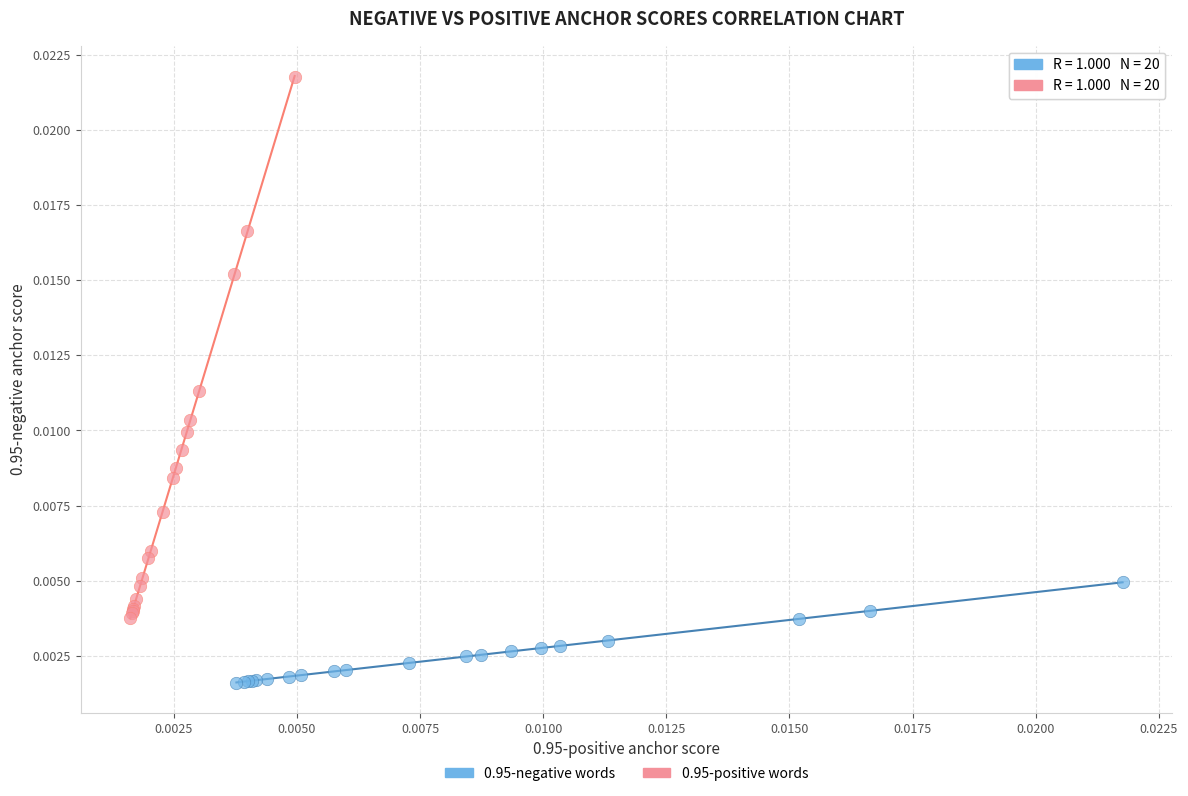

Which series reaches the maximum Y coordinate?

0.95-positive words